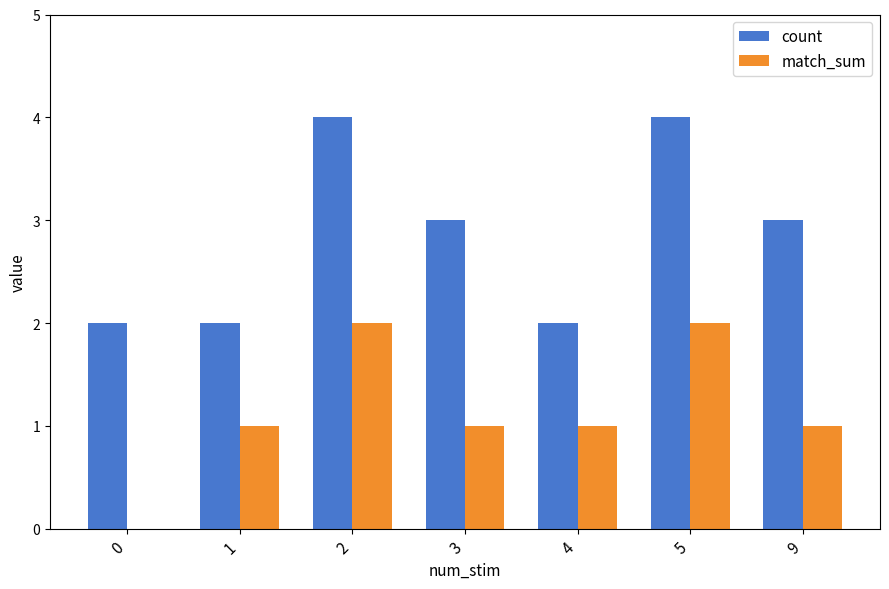

Between 3 and 4, which series saw the biggest shift?

count